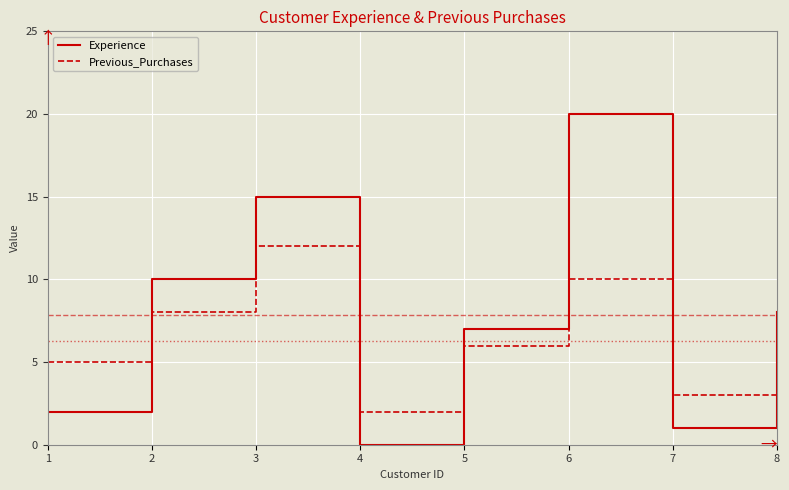

Rank the series by their average value, from lowest to highest.

Previous_Purchases, Experience